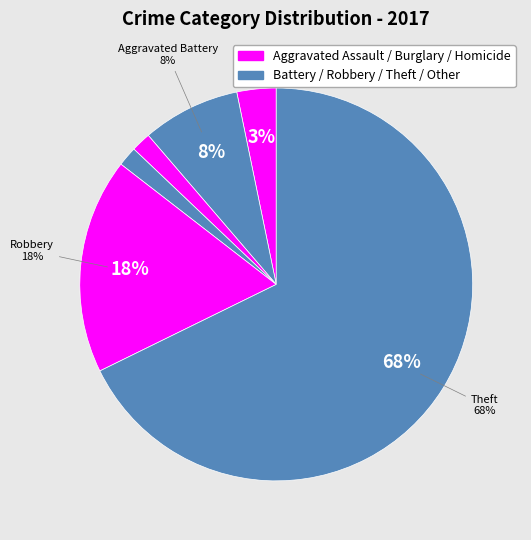

The Motor Vehicle Theft slice represents 7% of the pie. True or false?

False